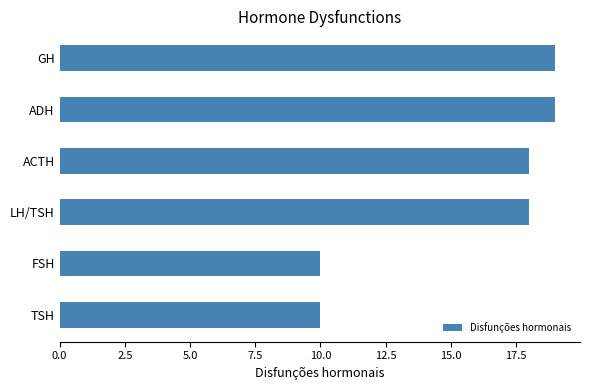

Is it true that the value at TSH is 10?

True